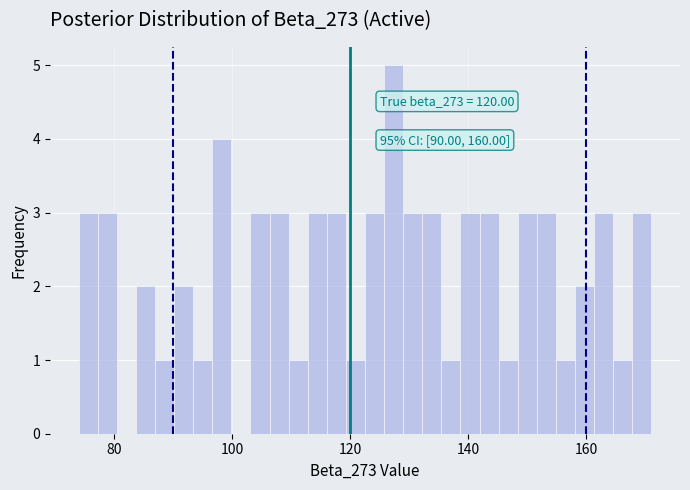

Read against the x-axis, roughly where is the centre of the tallest bar?

128